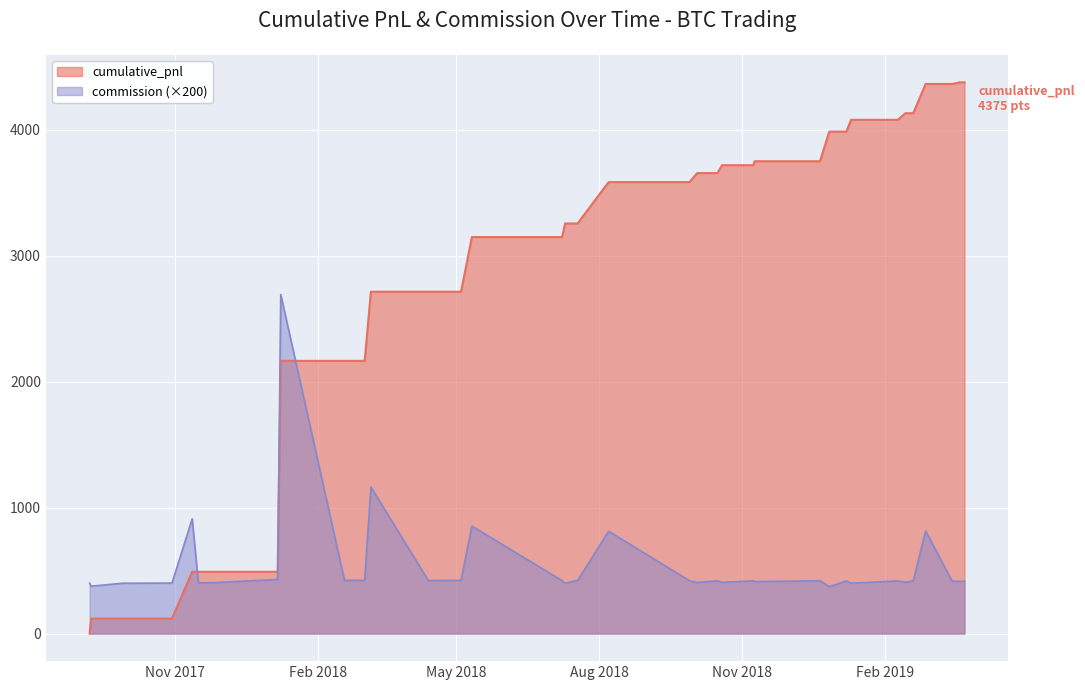

List the series in order of their peak value, highest first.

cumulative_pnl, commission (×200)